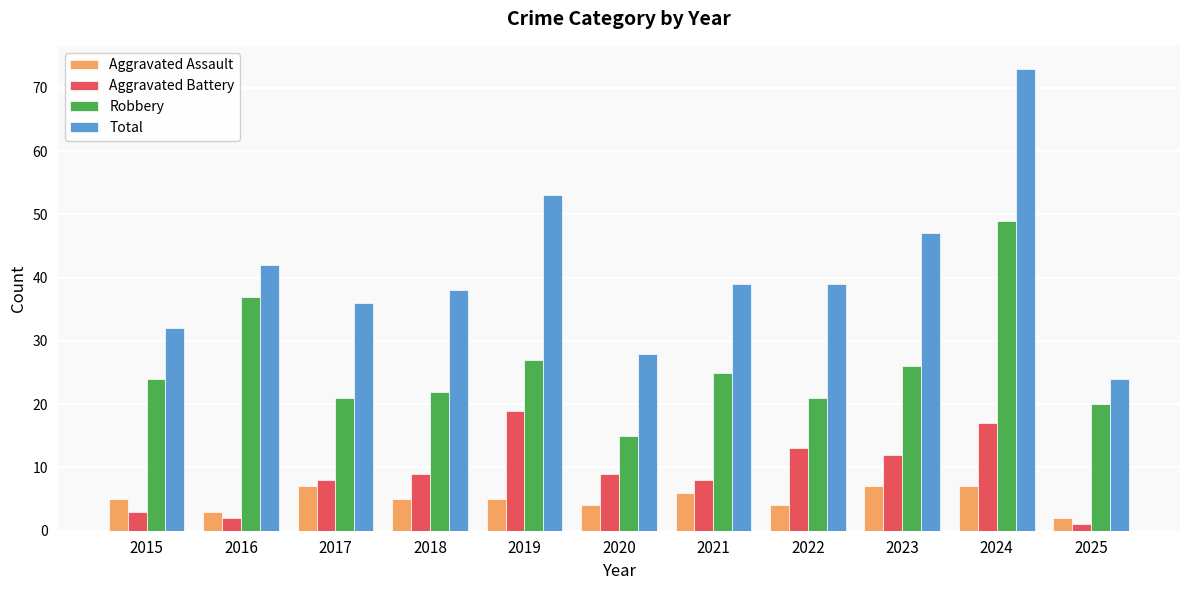

What is the value of the Aggravated Assault bar at the 2nd from the left?

3